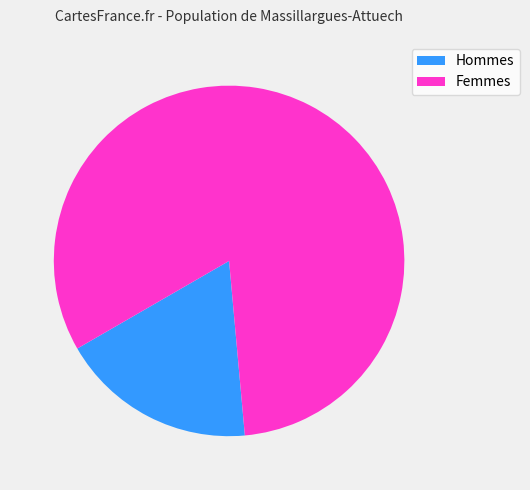

Rank the categories by value from lowest to highest.

Hommes, Femmes